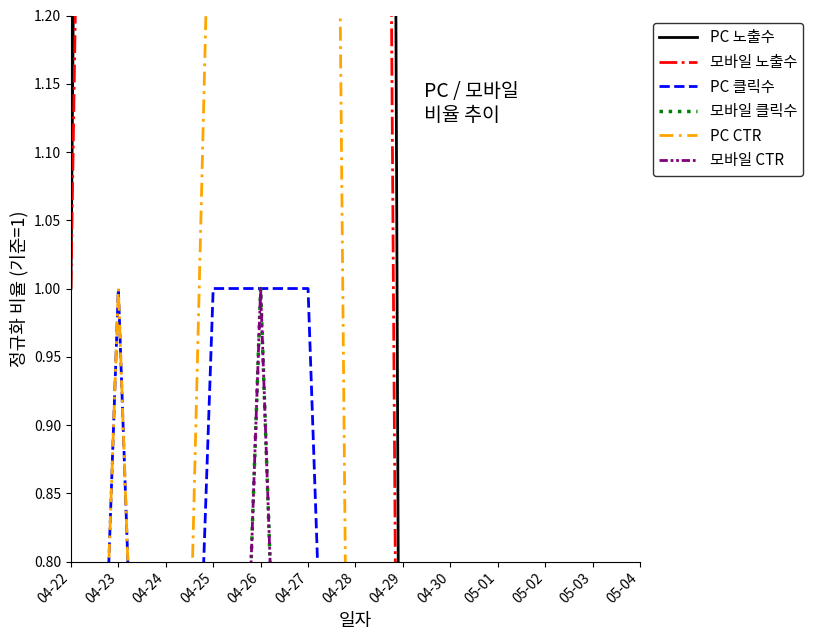

What is the highest value of the 모바일 클릭수 series?

1.0